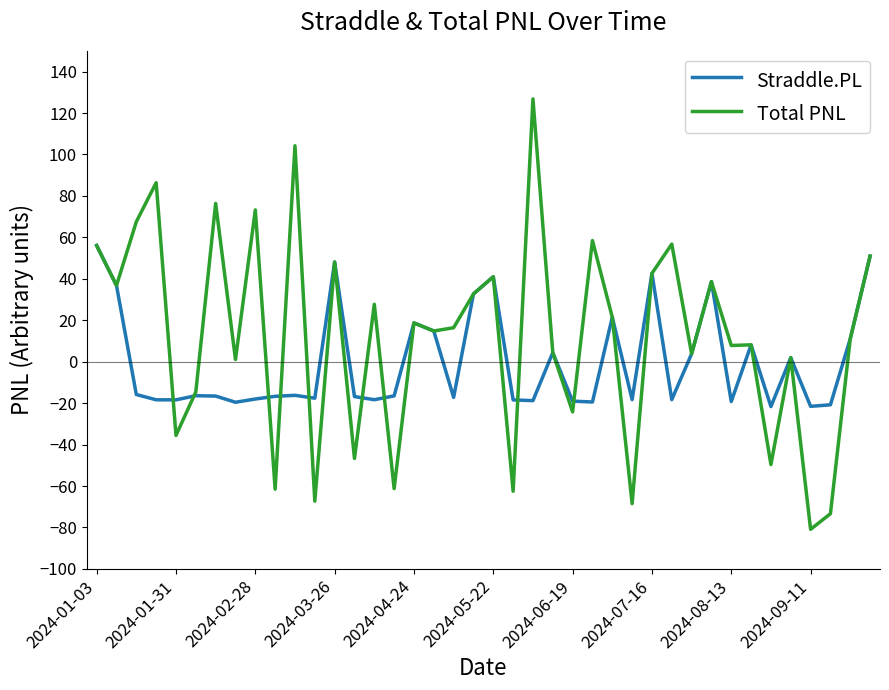

Which series has the largest total across all categories?

Total PNL